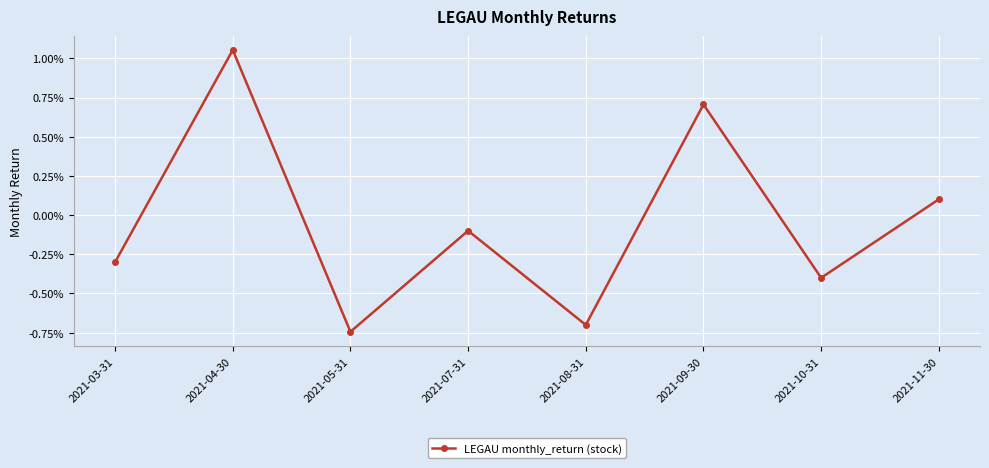

Is it true that the value at 2021-05-31 is -0.0?

True